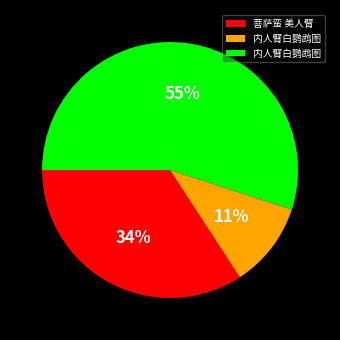

Is there a majority slice in this chart?

Yes